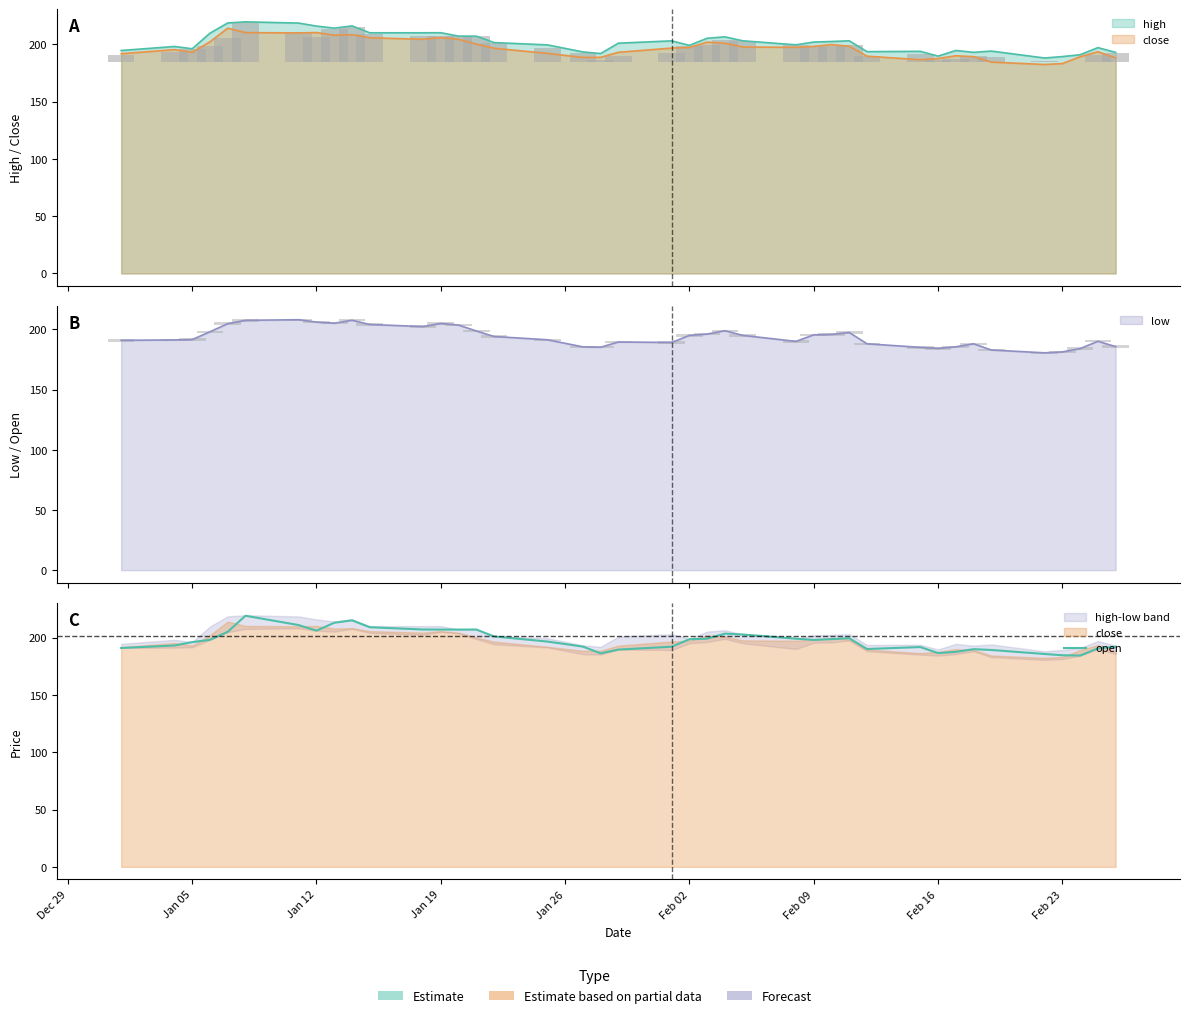

Reading left to right, list all the values displayed in this chart.

190.9	193.1	196.0	198.0	205.0	219.0	210.8	206.0	212.9	215.0	209.0	207.0	206.9	206.9	207.0	200.9	196.5	192.1	186.2	189.5	192.0	198.5	199.0	203.4	202.7	199.0	197.9	198.6	199.4	190.0	191.7	186.4	187.5	189.8	189.2	185.7	184.6	184.3	190.5	192.0